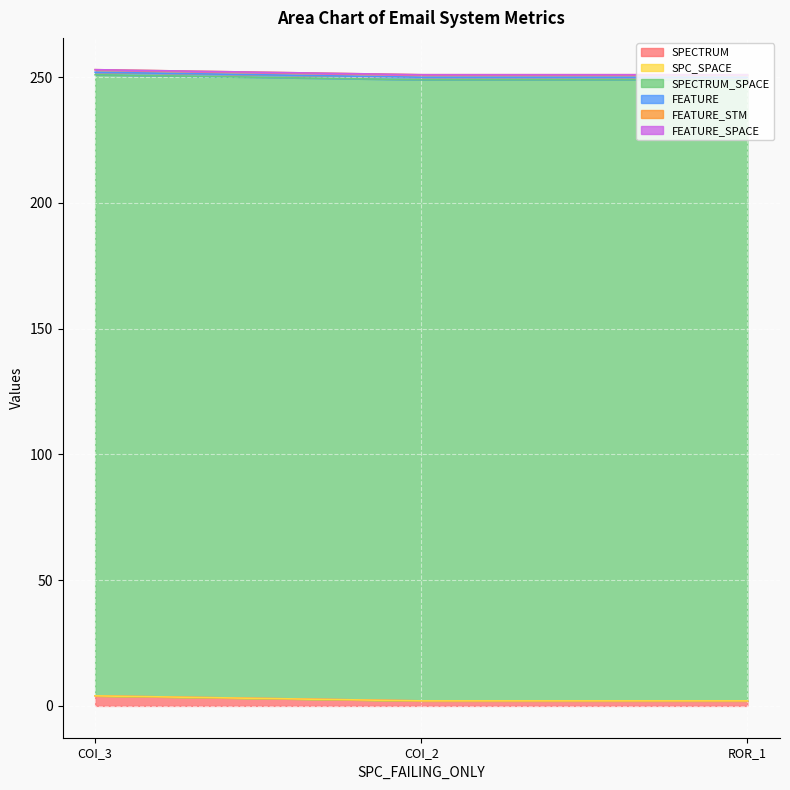

What is the spread (max minus min) of values at Forward.EmailSystem.Client.ROR_1?

247